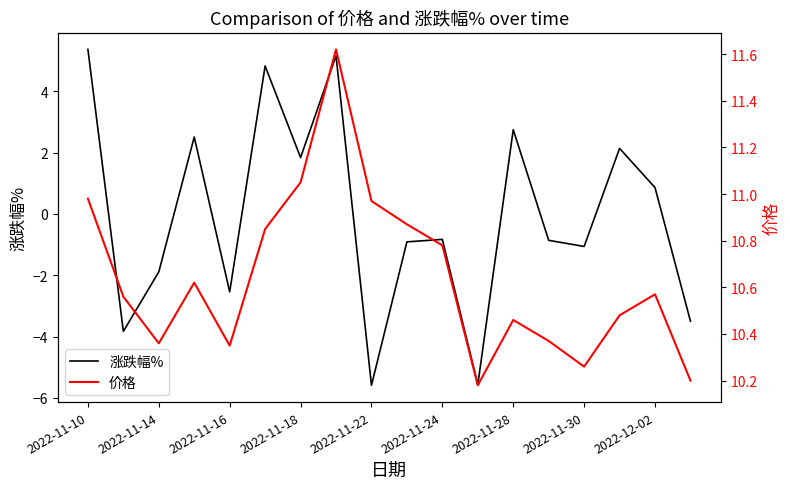

What is the lowest value of the 涨跌幅% series?

-5.6